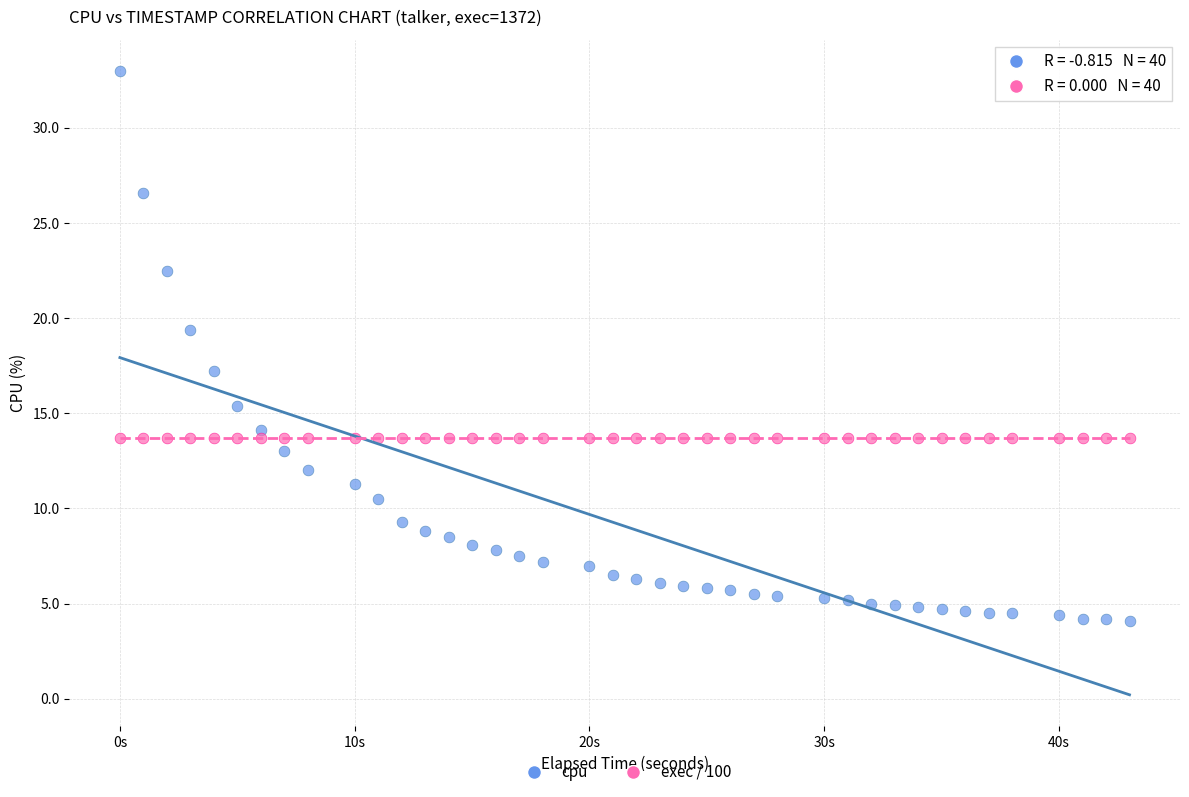

How many points are shown in the scatter plot?

80